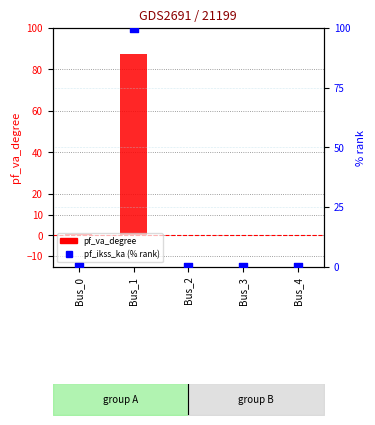

At which category is the sum across all series the highest?

Bus_1